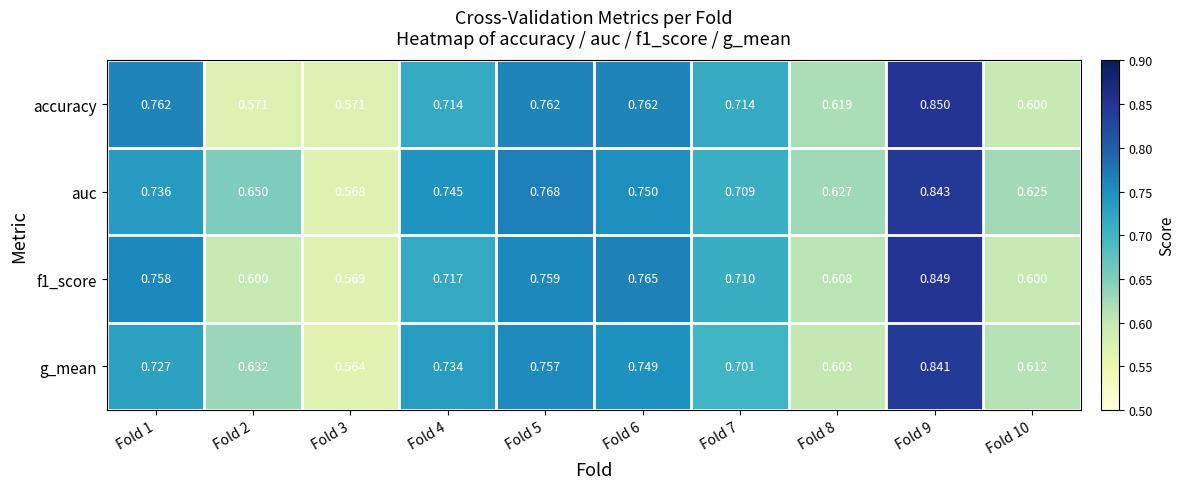

At how many categories does at least one series exceed 0?

10